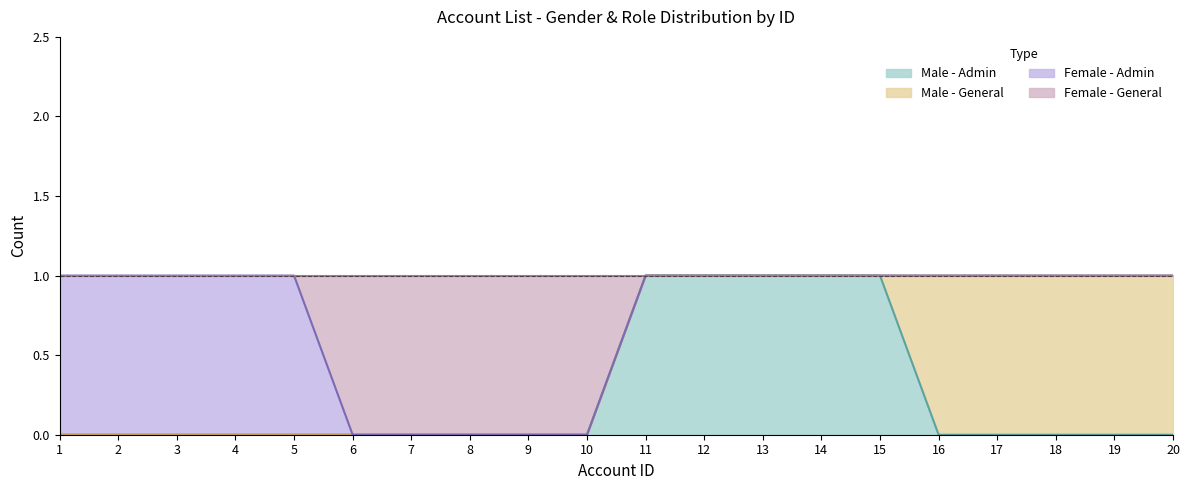

Which series changed the most between 17 and 18?

Male - Admin